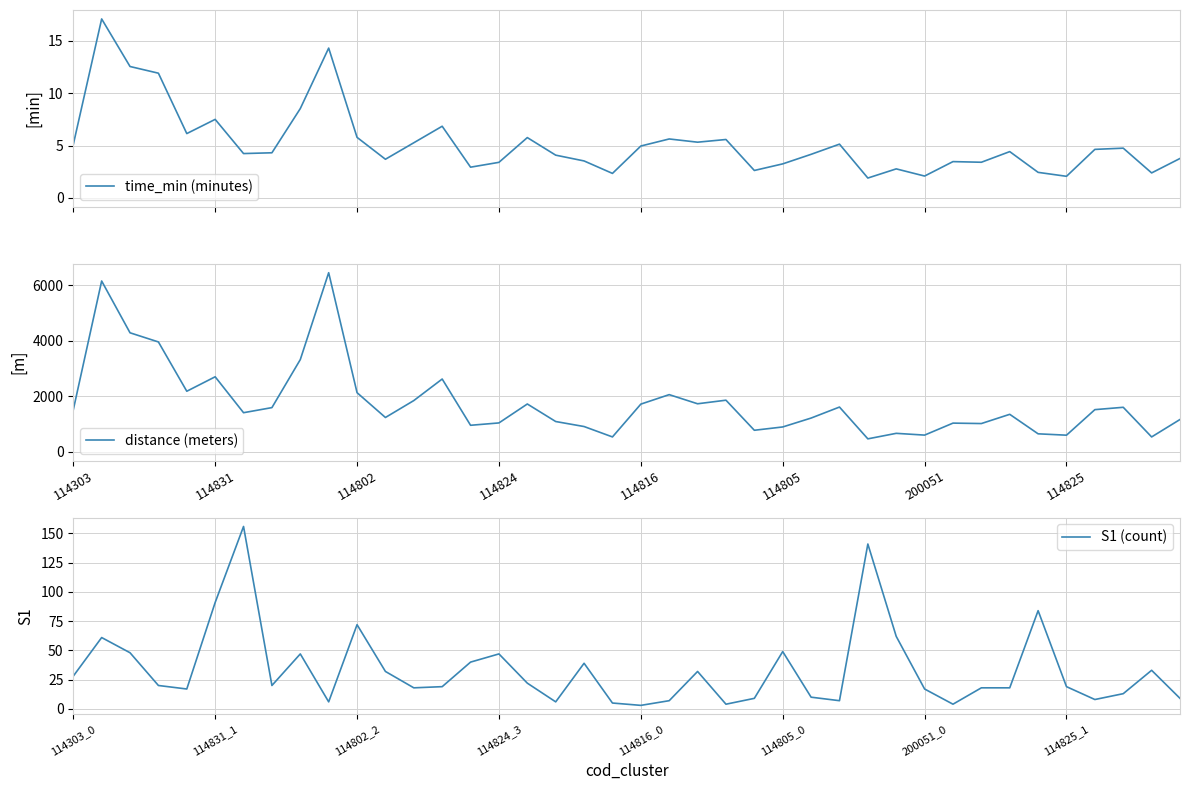

What is the lowest value of the time_min (minutes) series?

1.9